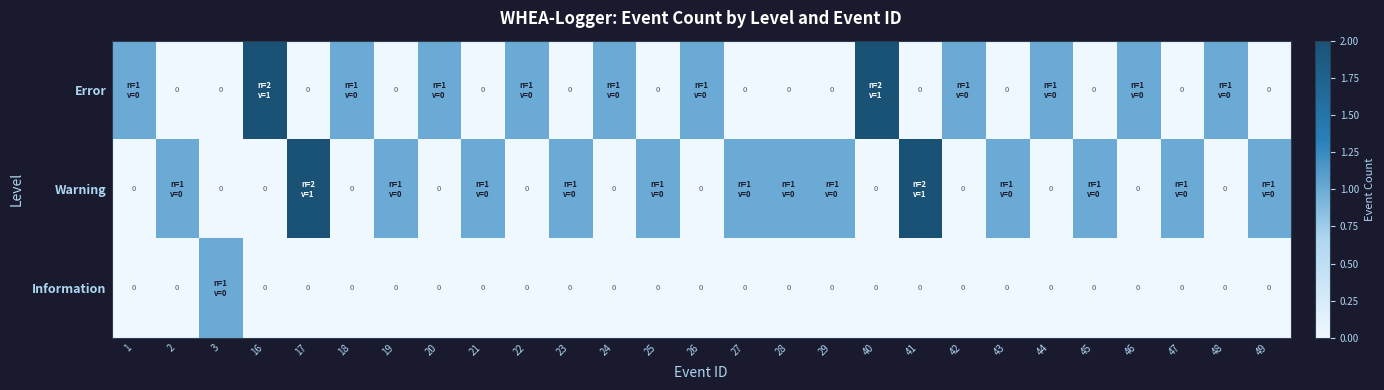

What is the sum of all Error values?

14